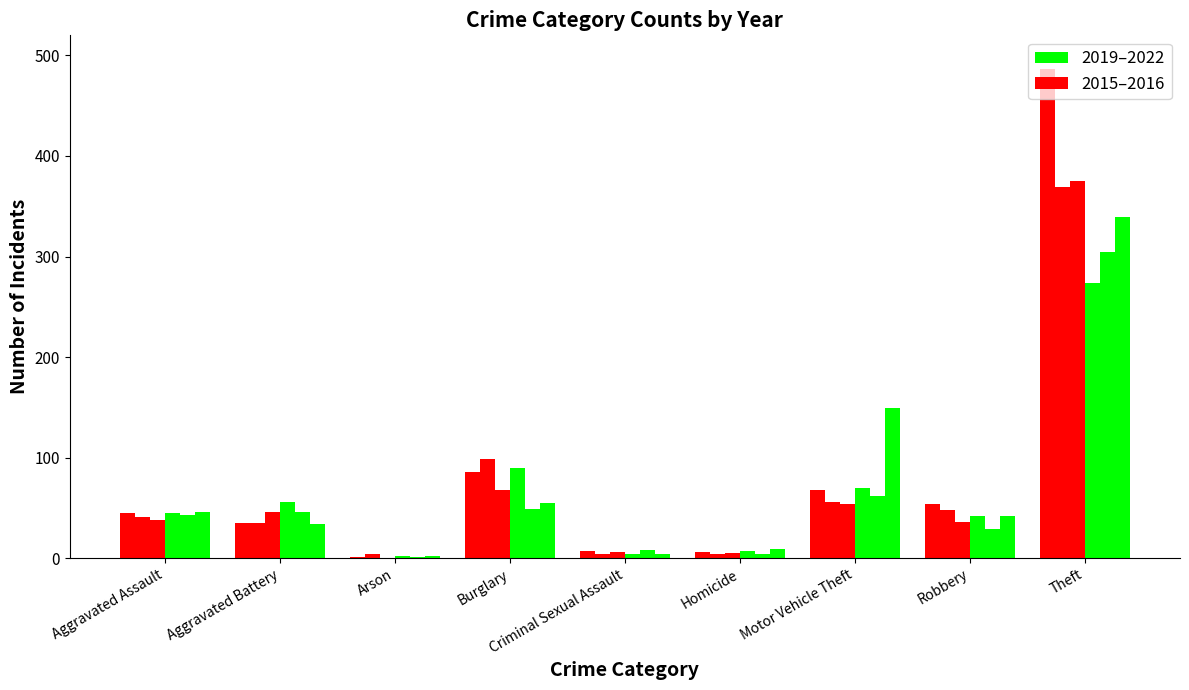

Are the bars horizontal?

No